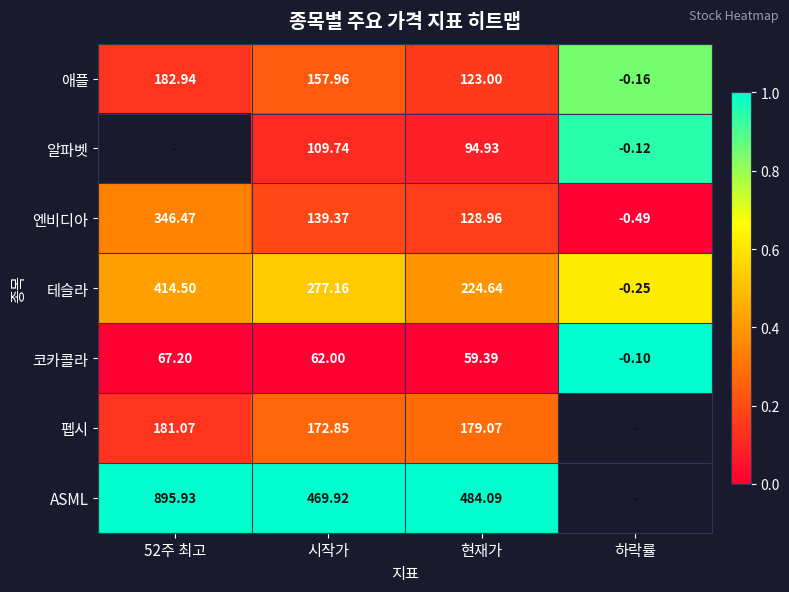

At which label is 테슬라 closest to 207?

현재가